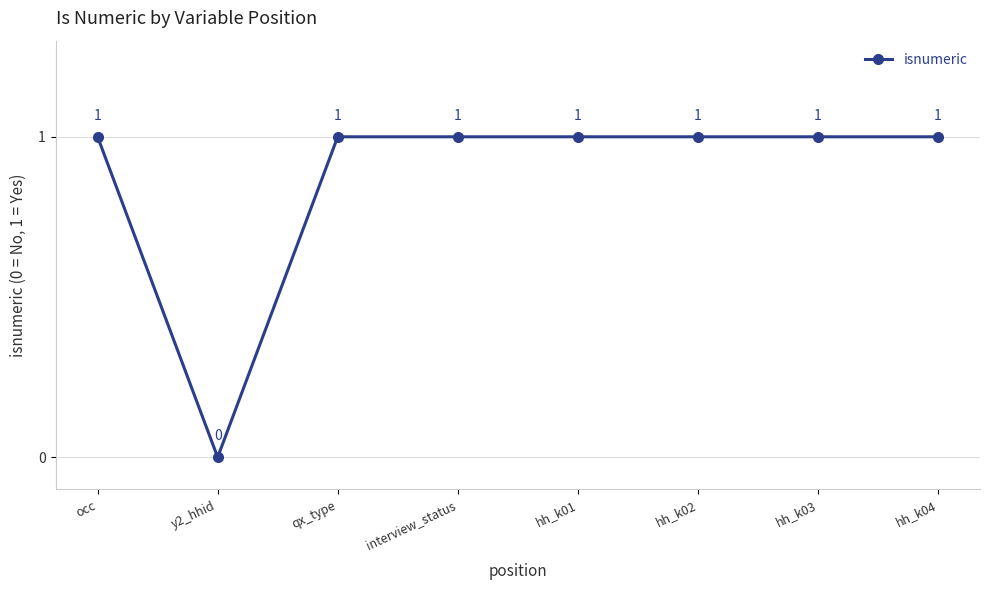

What is the average value?

1